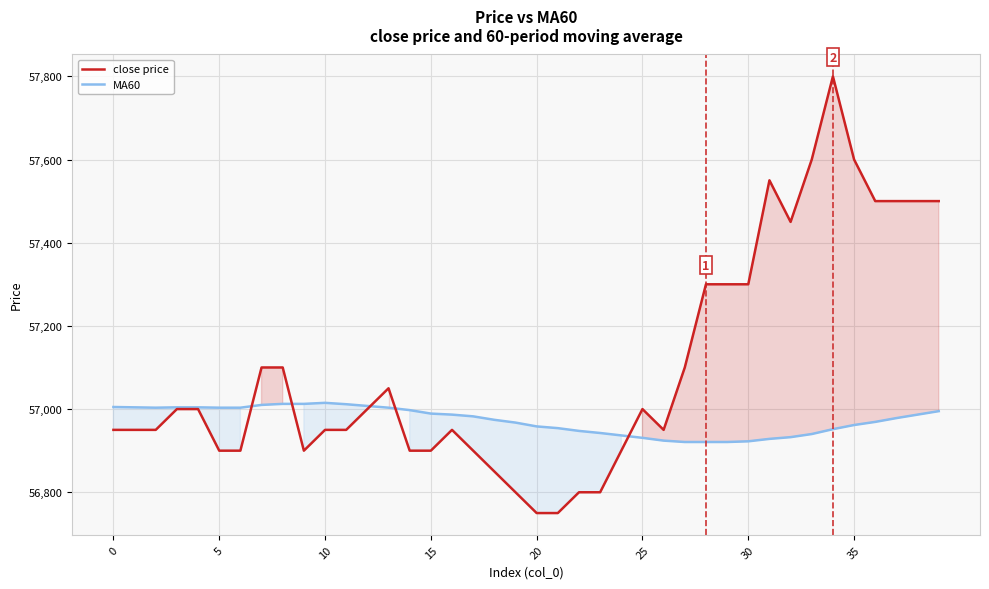

Is the value of close price at 20 greater than the value of MA60 at 10?

No